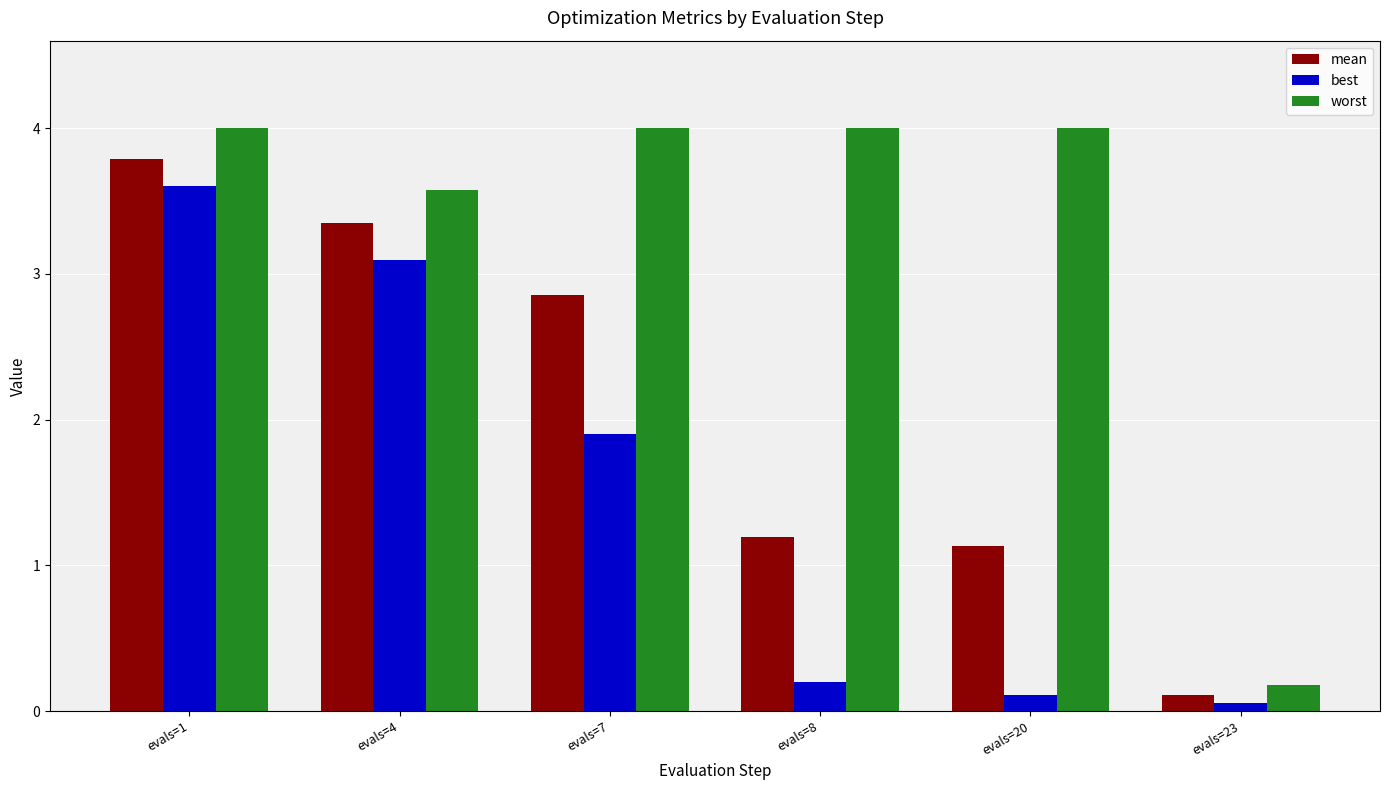

Which category has the highest value in the best series?

evals=1